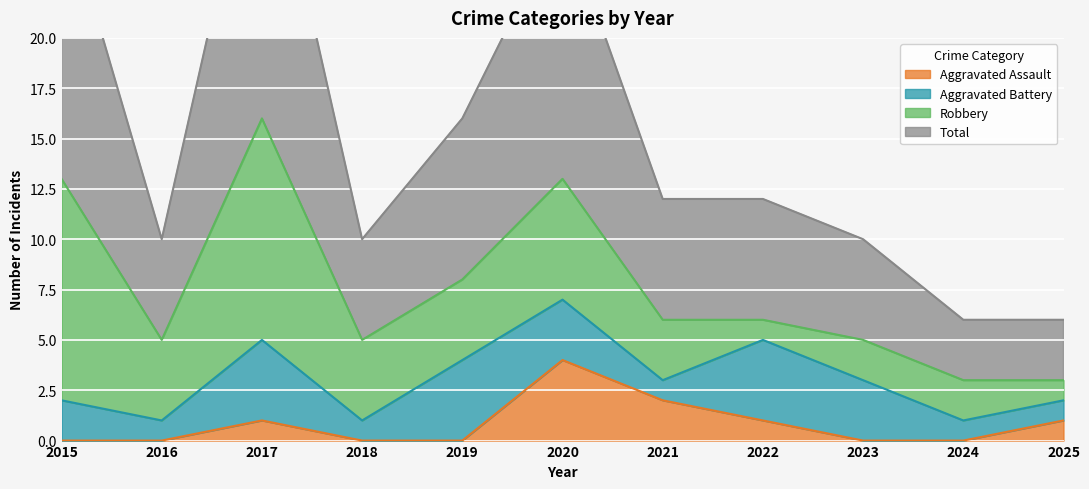

At which label does Aggravated Assault reach its peak?

2020